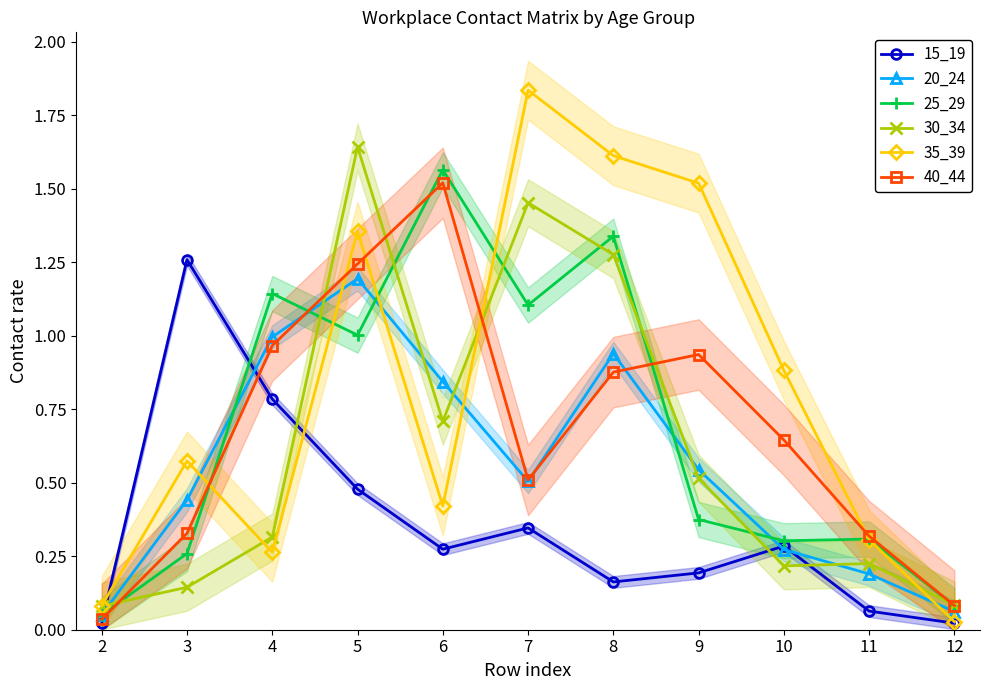

What is the spread (max minus min) of values at 9?

1.3